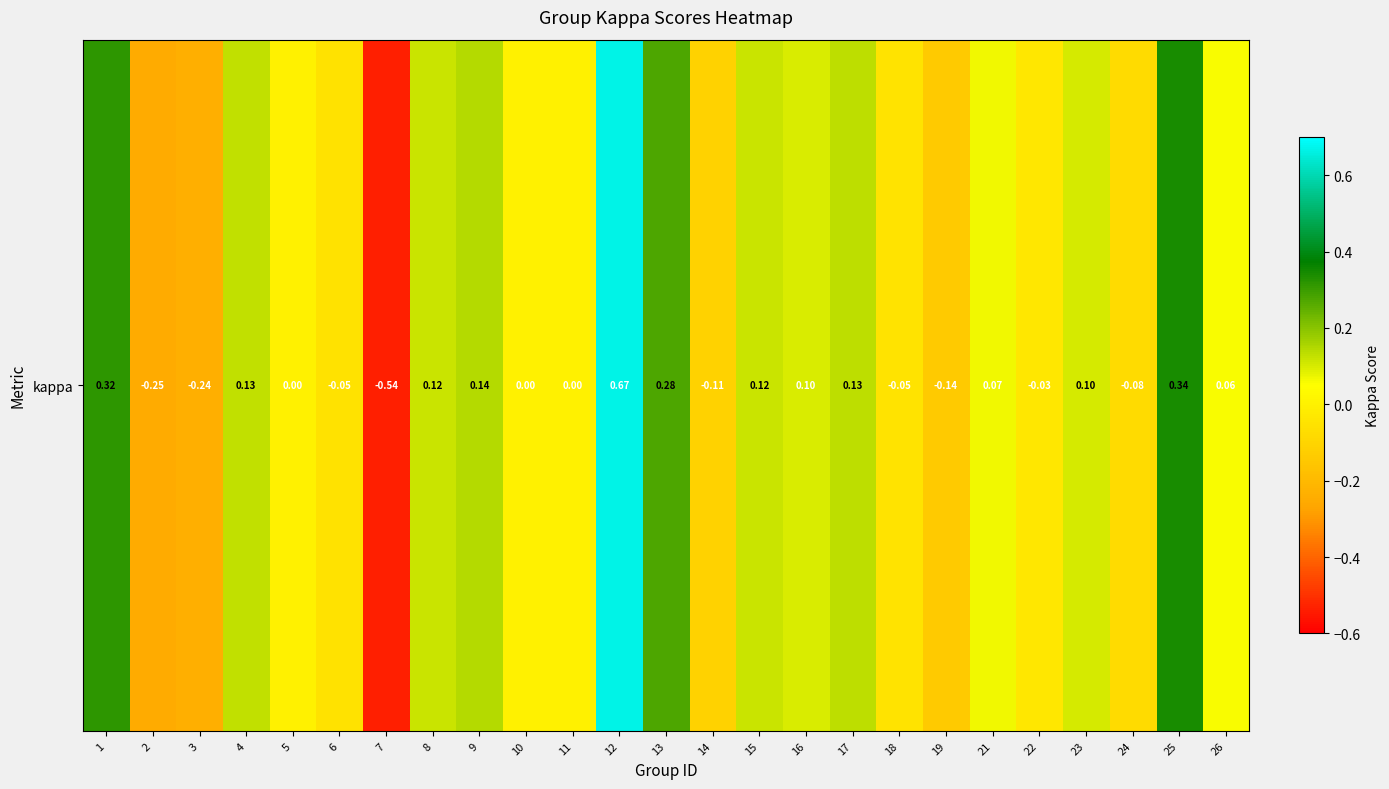

The value at 19 is -0.1. True or false?

False